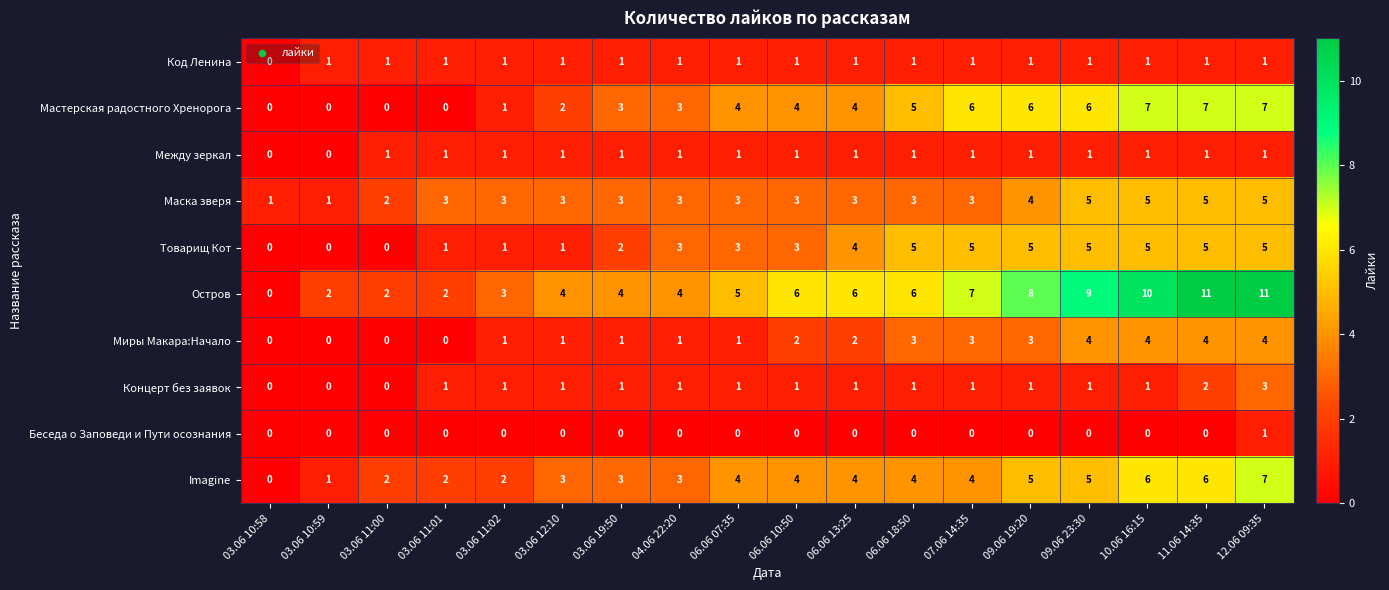

Between 03.06 19:50 and 09.06 19:20, which series saw the biggest shift?

Остров